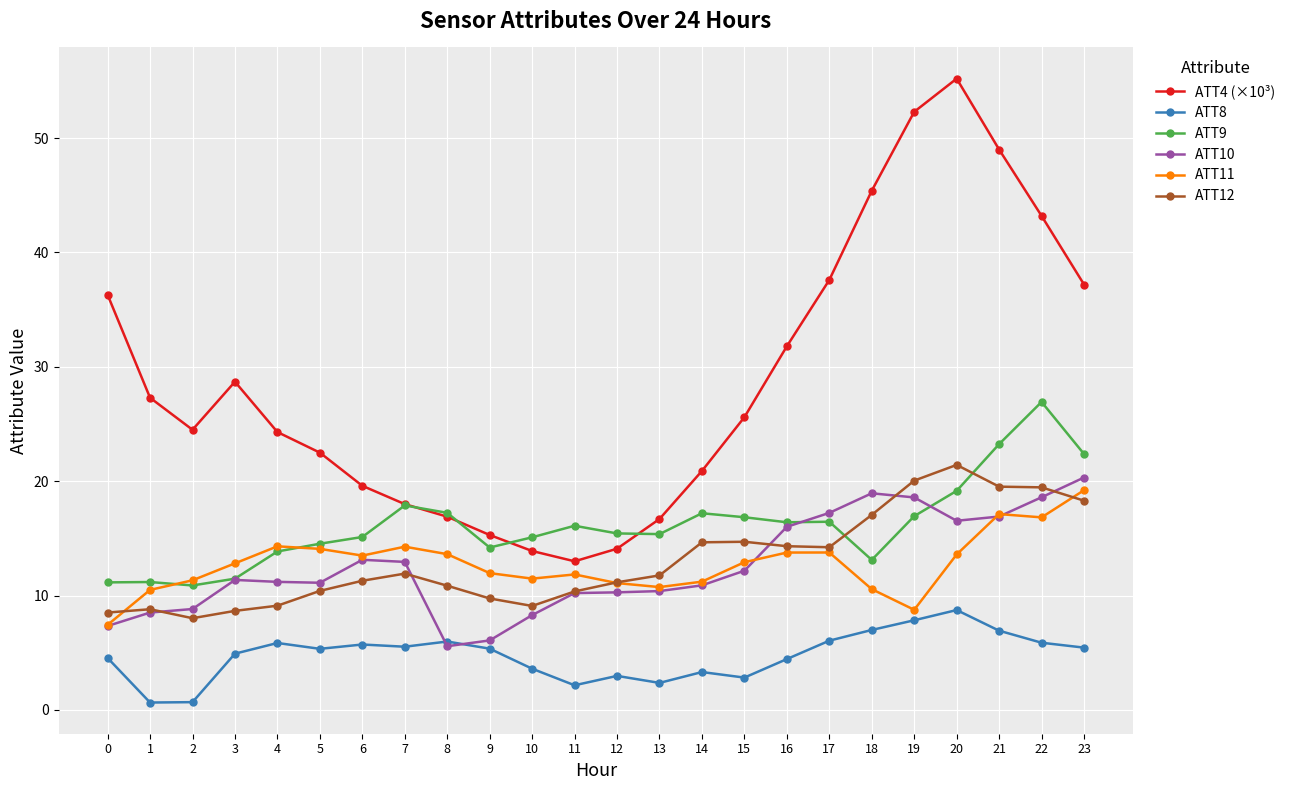

What is the value of the ATT10 point at the 6th from the left?

11.1